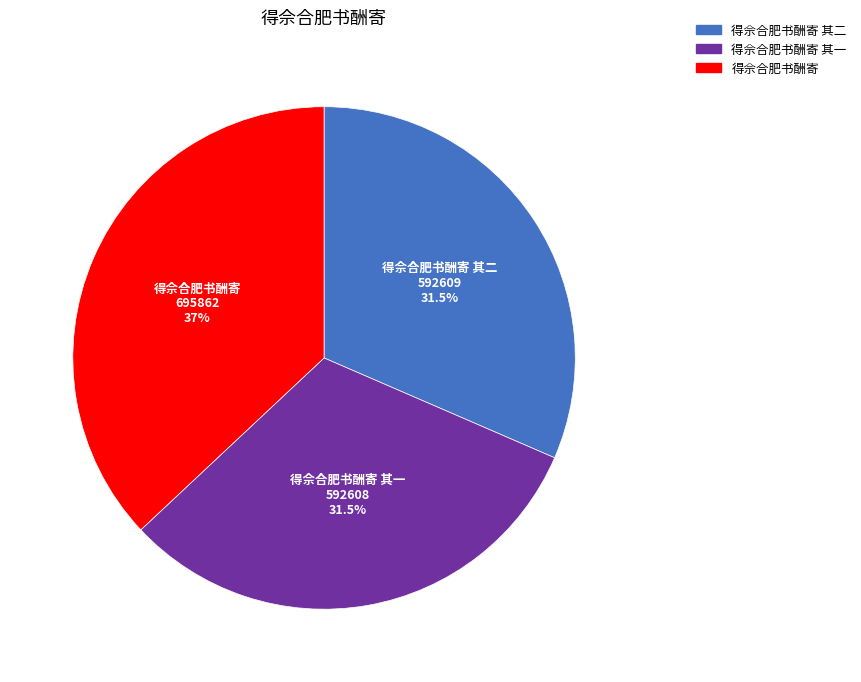

Is there any slice that represents more than half of the pie?

No